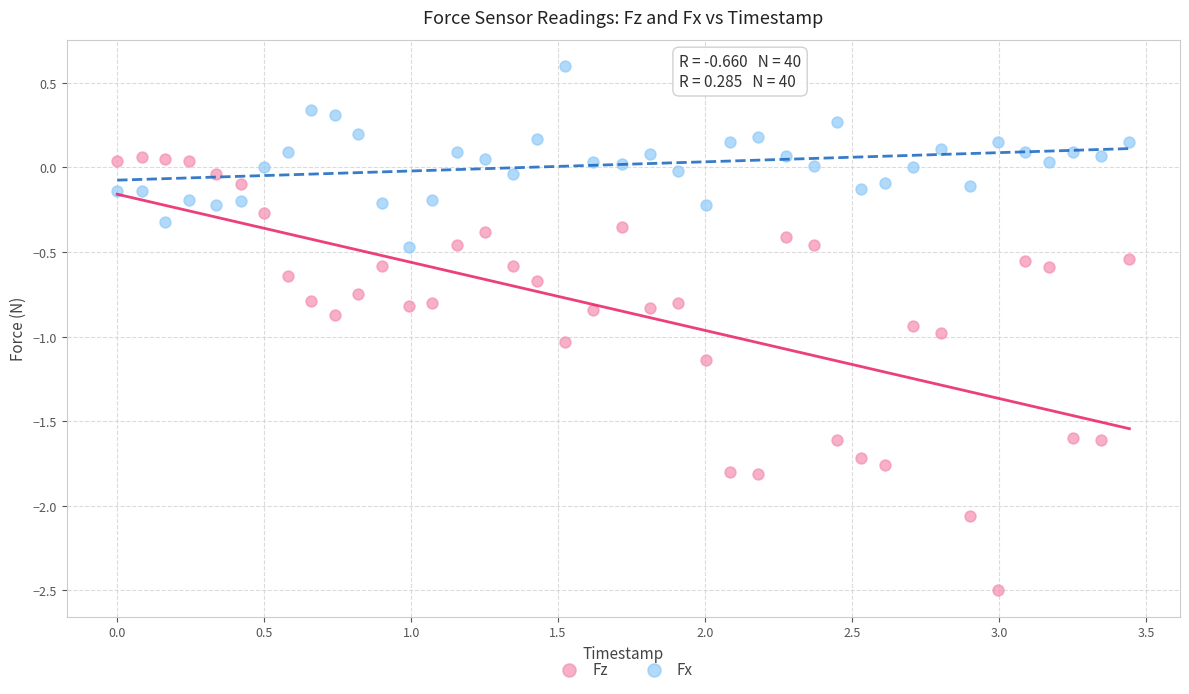

Which series has the widest spread of Y values?

Fz